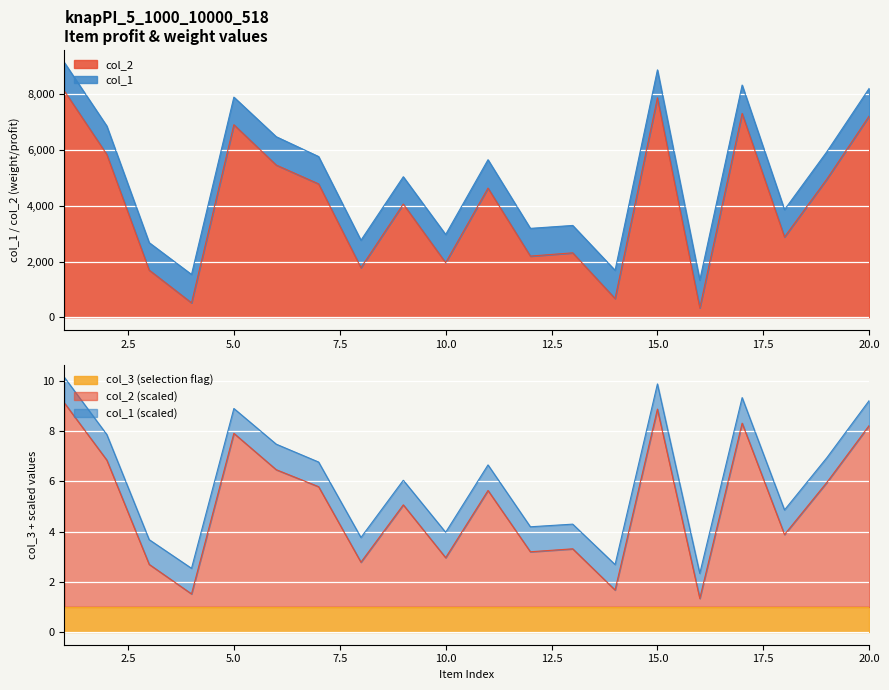

Is the value of col_2 at 5 greater than the value of col_1 at 12?

Yes